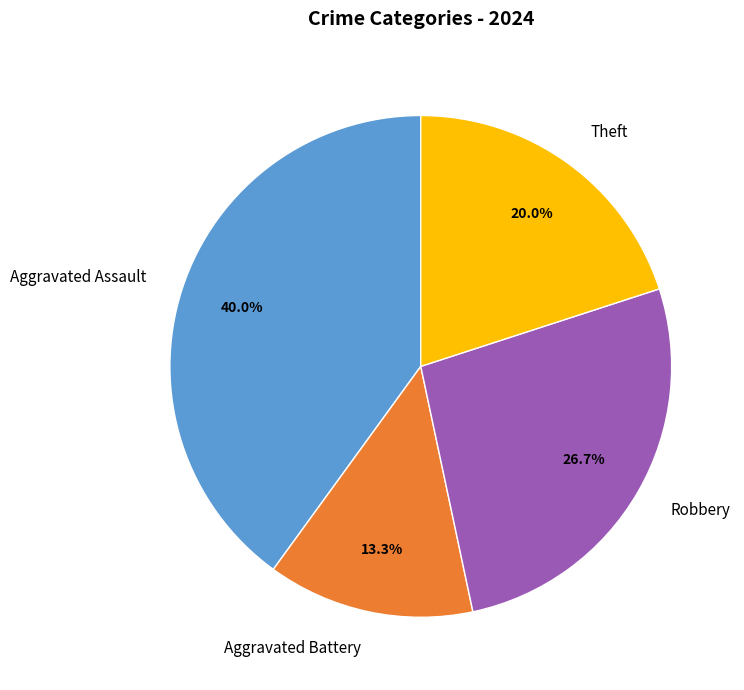

Is there a majority slice in this chart?

No